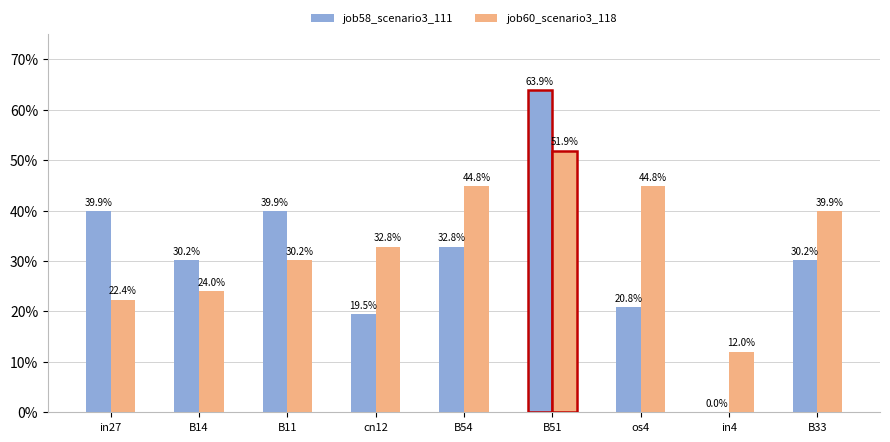

Are the bars horizontal?

No